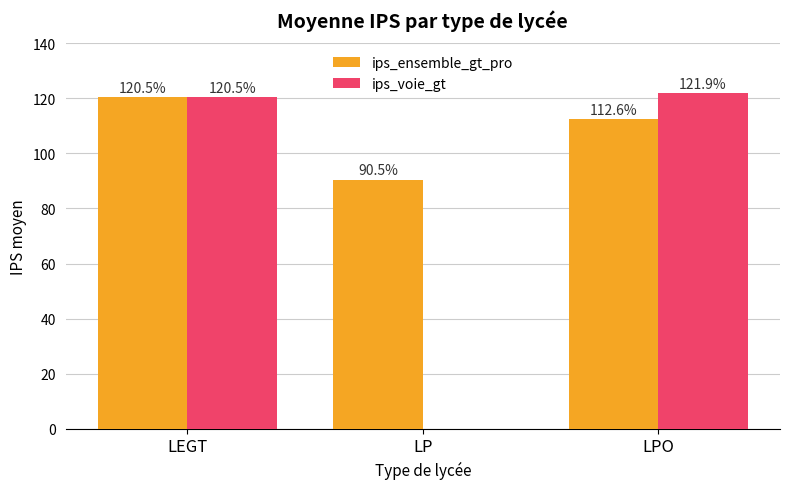

Which series changed the most between LEGT and LPO?

ips_ensemble_gt_pro